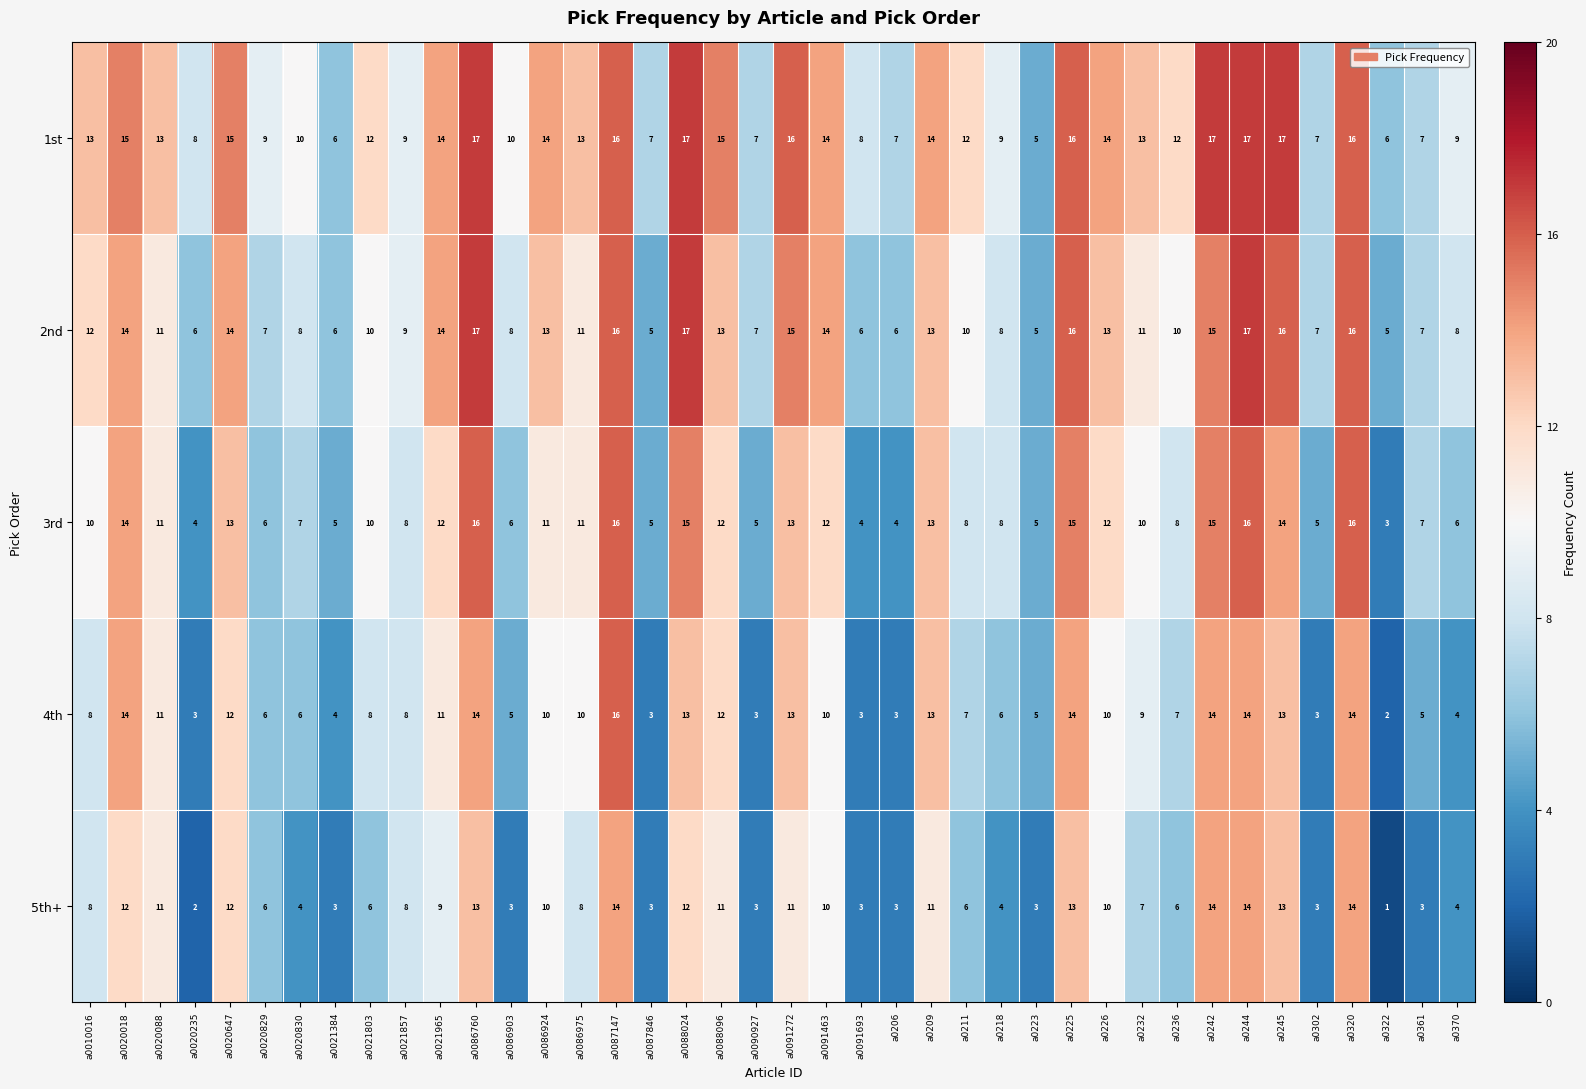

Which series has the largest total across all categories?

1st